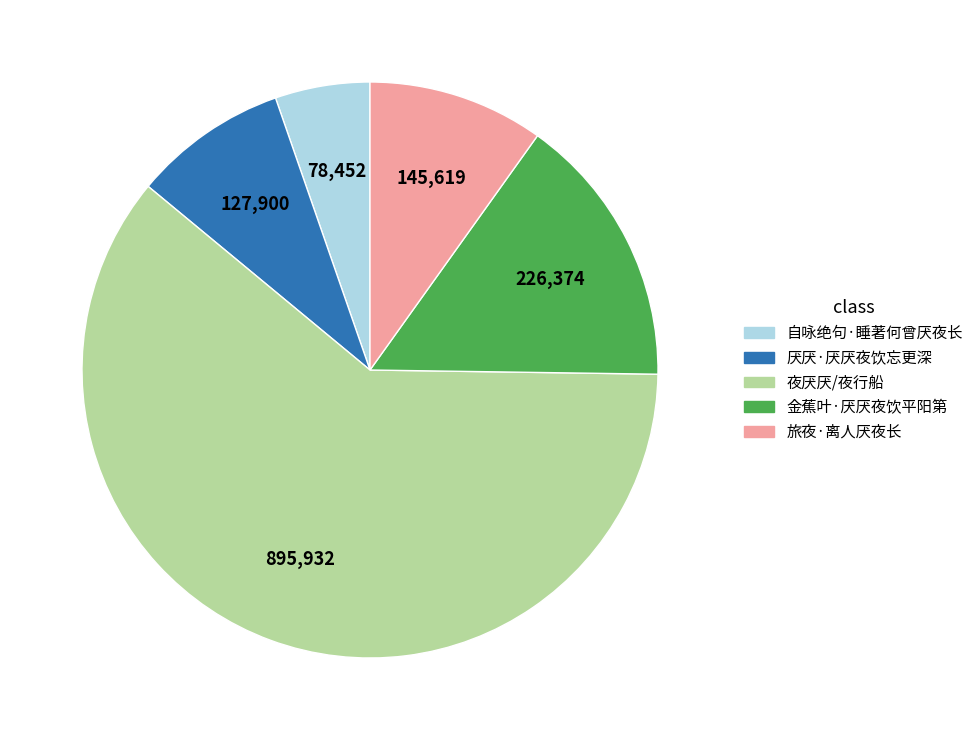

How many slices are in this pie chart?

5